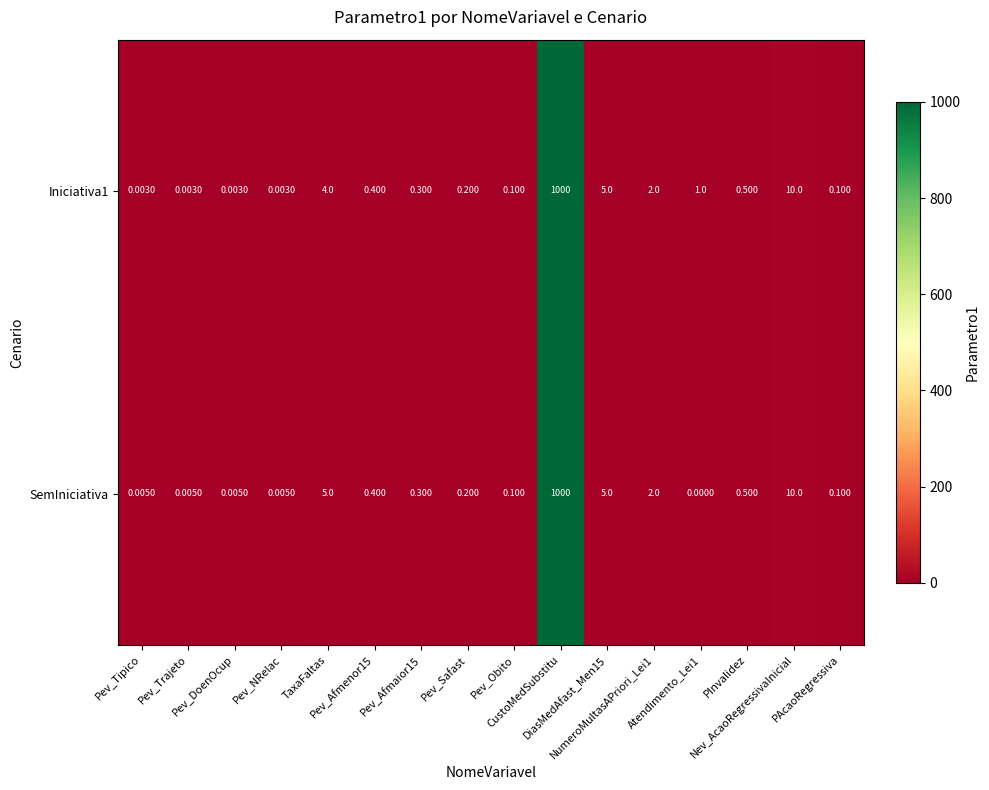

Which series has the largest total across all categories?

SemIniciativa